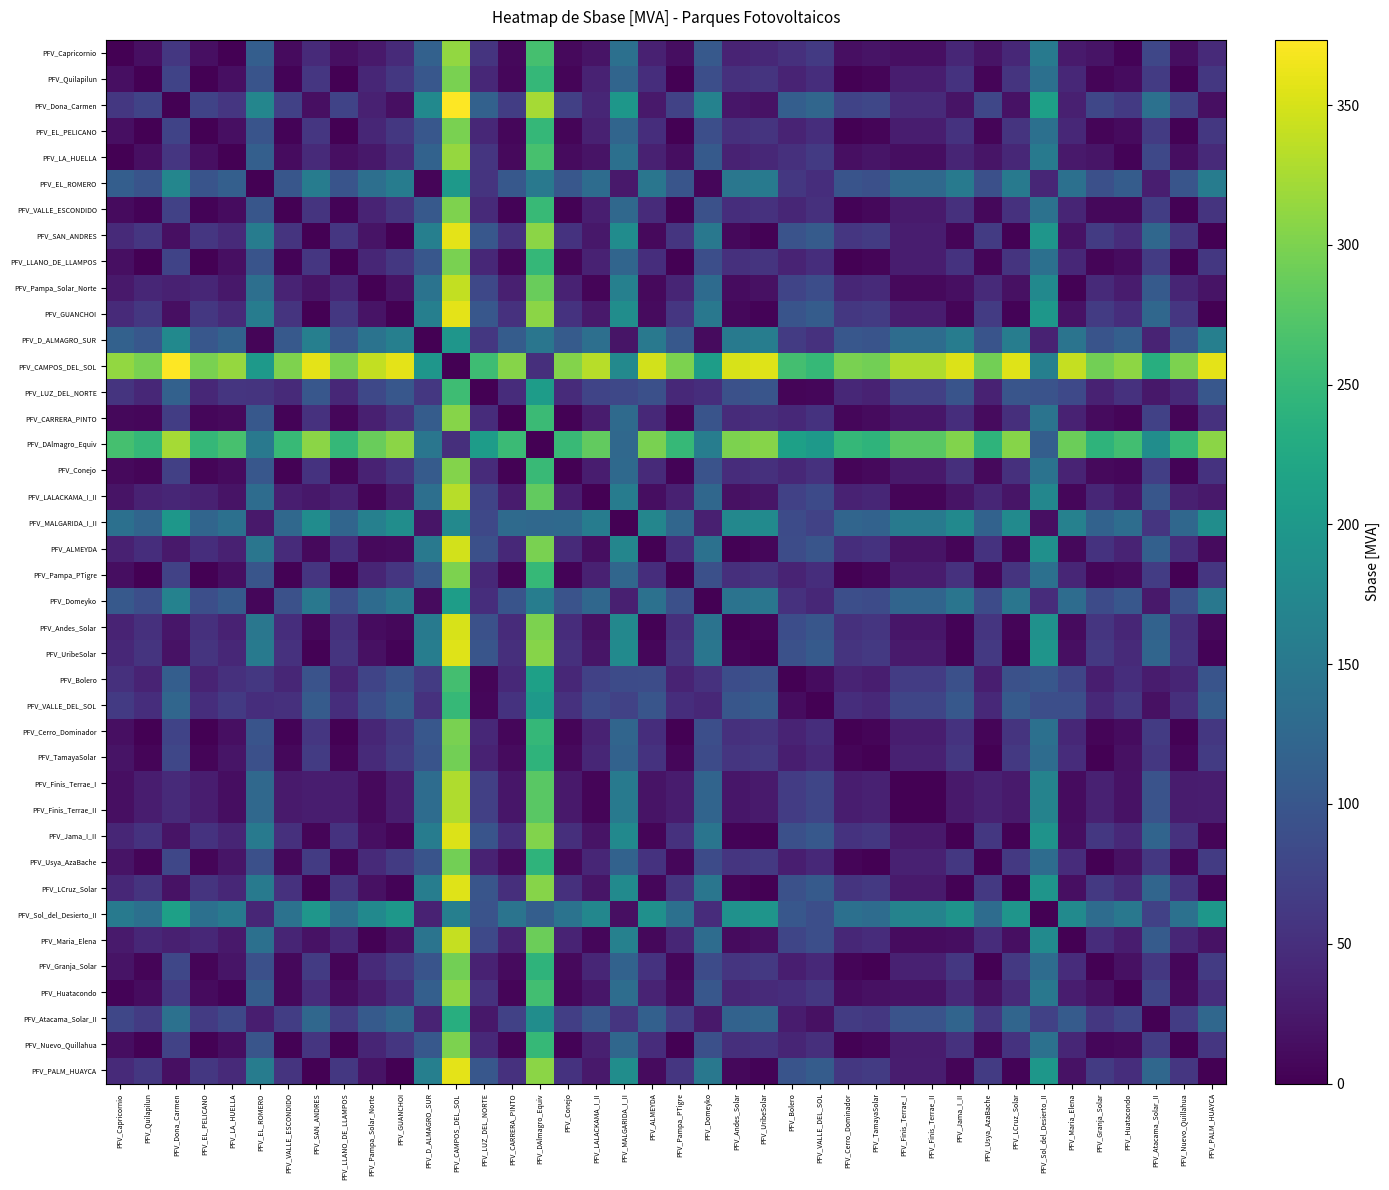

Reading left to right, transcribe all the data shown in this chart.

PFV_Capricornio: PFV_Capricornio=0.0	PFV_Quilapilun=15.0	PFV_Dona_Carmen=60.0	PFV_EL_PELICANO=15.0	PFV_LA_HUELLA=0.6	PFV_EL_ROMERO=111.9	PFV_VALLE_ESCONDIDO=11.7	PFV_SAN_ANDRES=44.4	PFV_LLANO_DE_LLAMPOS=15.0	PFV_Pampa_Solar_Norte=25.0	PFV_GUANCHOI=45.0	PFV_D_ALMAGRO_SUR=116.6	PFV_CAMPOS_DEL_SOL=313.4	PFV_LUZ_DEL_NORTE=56.3	PFV_CARRERA_PINTO=8.3	PFV_DAlmagro_Equiv=263.4	PFV_Conejo=10.0	PFV_LALACKAMA_I_II=20.0	PFV_MALGARIDA_I_II=137.4	PFV_ALMEYDA=34.5	PFV_Pampa_PTigre=13.9	PFV_Domeyko=105.0	PFV_Andes_Solar=36.9	PFV_UribeSolar=41.7	PFV_Bolero=51.6	PFV_VALLE_DEL_SOL=63.3	PFV_Cerro_Dominador=15.0	PFV_TamayaSolar=20.0	PFV_Finis_Terrae_I=15.0	PFV_Finis_Terrae_II=15.0	PFV_Jama_I_II=40.0	PFV_Usya_AzaBache=20.0	PFV_LCruz_Solar=41.7	PFV_Sol_del_Desierto_II=152.4	PFV_Maria_Elena=26.7	PFV_Granja_Solar=20.0	PFV_Huatacondo=3.3	PFV_Atacama_Solar_II=80.0	PFV_Nuevo_Quillahua=13.3	PFV_PALM_HUAYCA=45.0
PFV_Quilapilun: PFV_Capricornio=15.0	PFV_Quilapilun=0.0	PFV_Dona_Carmen=75.0	PFV_EL_PELICANO=0.0	PFV_LA_HUELLA=15.6	PFV_EL_ROMERO=96.9	PFV_VALLE_ESCONDIDO=3.3	PFV_SAN_ANDRES=59.4	PFV_LLANO_DE_LLAMPOS=0.0	PFV_Pampa_Solar_Norte=40.0	PFV_GUANCHOI=60.0	PFV_D_ALMAGRO_SUR=101.6	PFV_CAMPOS_DEL_SOL=298.4	PFV_LUZ_DEL_NORTE=41.3	PFV_CARRERA_PINTO=6.7	PFV_DAlmagro_Equiv=248.4	PFV_Conejo=5.0	PFV_LALACKAMA_I_II=35.0	PFV_MALGARIDA_I_II=122.4	PFV_ALMEYDA=49.5	PFV_Pampa_PTigre=1.1	PFV_Domeyko=90.0	PFV_Andes_Solar=51.9	PFV_UribeSolar=56.7	PFV_Bolero=36.6	PFV_VALLE_DEL_SOL=48.3	PFV_Cerro_Dominador=0.0	PFV_TamayaSolar=5.0	PFV_Finis_Terrae_I=30.0	PFV_Finis_Terrae_II=30.0	PFV_Jama_I_II=55.0	PFV_Usya_AzaBache=5.0	PFV_LCruz_Solar=56.7	PFV_Sol_del_Desierto_II=137.4	PFV_Maria_Elena=41.7	PFV_Granja_Solar=5.0	PFV_Huatacondo=11.7	PFV_Atacama_Solar_II=65.0	PFV_Nuevo_Quillahua=1.7	PFV_PALM_HUAYCA=60.0
PFV_Dona_Carmen: PFV_Capricornio=60.0	PFV_Quilapilun=75.0	PFV_Dona_Carmen=0.0	PFV_EL_PELICANO=75.0	PFV_LA_HUELLA=59.4	PFV_EL_ROMERO=171.9	PFV_VALLE_ESCONDIDO=71.7	PFV_SAN_ANDRES=15.6	PFV_LLANO_DE_LLAMPOS=75.0	PFV_Pampa_Solar_Norte=35.0	PFV_GUANCHOI=15.0	PFV_D_ALMAGRO_SUR=176.6	PFV_CAMPOS_DEL_SOL=373.4	PFV_LUZ_DEL_NORTE=116.4	PFV_CARRERA_PINTO=68.3	PFV_DAlmagro_Equiv=323.4	PFV_Conejo=70.0	PFV_LALACKAMA_I_II=40.0	PFV_MALGARIDA_I_II=197.4	PFV_ALMEYDA=25.5	PFV_Pampa_PTigre=73.9	PFV_Domeyko=165.0	PFV_Andes_Solar=23.1	PFV_UribeSolar=18.3	PFV_Bolero=111.6	PFV_VALLE_DEL_SOL=123.4	PFV_Cerro_Dominador=75.0	PFV_TamayaSolar=80.0	PFV_Finis_Terrae_I=45.0	PFV_Finis_Terrae_II=45.0	PFV_Jama_I_II=20.0	PFV_Usya_AzaBache=80.0	PFV_LCruz_Solar=18.3	PFV_Sol_del_Desierto_II=212.5	PFV_Maria_Elena=33.3	PFV_Granja_Solar=80.0	PFV_Huatacondo=63.3	PFV_Atacama_Solar_II=140.0	PFV_Nuevo_Quillahua=73.3	PFV_PALM_HUAYCA=15.0
PFV_EL_PELICANO: PFV_Capricornio=15.0	PFV_Quilapilun=0.0	PFV_Dona_Carmen=75.0	PFV_EL_PELICANO=0.0	PFV_LA_HUELLA=15.6	PFV_EL_ROMERO=96.9	PFV_VALLE_ESCONDIDO=3.3	PFV_SAN_ANDRES=59.4	PFV_LLANO_DE_LLAMPOS=0.0	PFV_Pampa_Solar_Norte=40.0	PFV_GUANCHOI=60.0	PFV_D_ALMAGRO_SUR=101.6	PFV_CAMPOS_DEL_SOL=298.4	PFV_LUZ_DEL_NORTE=41.4	PFV_CARRERA_PINTO=6.6	PFV_DAlmagro_Equiv=248.4	PFV_Conejo=5.0	PFV_LALACKAMA_I_II=35.0	PFV_MALGARIDA_I_II=122.5	PFV_ALMEYDA=49.5	PFV_Pampa_PTigre=1.1	PFV_Domeyko=90.0	PFV_Andes_Solar=51.9	PFV_UribeSolar=56.7	PFV_Bolero=36.6	PFV_VALLE_DEL_SOL=48.4	PFV_Cerro_Dominador=0.0	PFV_TamayaSolar=5.0	PFV_Finis_Terrae_I=30.0	PFV_Finis_Terrae_II=30.0	PFV_Jama_I_II=55.0	PFV_Usya_AzaBache=5.0	PFV_LCruz_Solar=56.7	PFV_Sol_del_Desierto_II=137.5	PFV_Maria_Elena=41.7	PFV_Granja_Solar=5.0	PFV_Huatacondo=11.6	PFV_Atacama_Solar_II=65.0	PFV_Nuevo_Quillahua=1.6	PFV_PALM_HUAYCA=60.0
PFV_LA_HUELLA: PFV_Capricornio=0.6	PFV_Quilapilun=15.6	PFV_Dona_Carmen=59.4	PFV_EL_PELICANO=15.6	PFV_LA_HUELLA=0.0	PFV_EL_ROMERO=112.5	PFV_VALLE_ESCONDIDO=12.3	PFV_SAN_ANDRES=43.8	PFV_LLANO_DE_LLAMPOS=15.6	PFV_Pampa_Solar_Norte=24.4	PFV_GUANCHOI=44.4	PFV_D_ALMAGRO_SUR=117.2	PFV_CAMPOS_DEL_SOL=314.0	PFV_LUZ_DEL_NORTE=57.0	PFV_CARRERA_PINTO=9.0	PFV_DAlmagro_Equiv=264.0	PFV_Conejo=10.6	PFV_LALACKAMA_I_II=19.4	PFV_MALGARIDA_I_II=138.1	PFV_ALMEYDA=33.9	PFV_Pampa_PTigre=14.5	PFV_Domeyko=105.7	PFV_Andes_Solar=36.3	PFV_UribeSolar=41.0	PFV_Bolero=52.3	PFV_VALLE_DEL_SOL=64.0	PFV_Cerro_Dominador=15.6	PFV_TamayaSolar=20.6	PFV_Finis_Terrae_I=14.4	PFV_Finis_Terrae_II=14.4	PFV_Jama_I_II=39.4	PFV_Usya_AzaBache=20.6	PFV_LCruz_Solar=41.0	PFV_Sol_del_Desierto_II=153.1	PFV_Maria_Elena=26.0	PFV_Granja_Solar=20.6	PFV_Huatacondo=4.0	PFV_Atacama_Solar_II=80.7	PFV_Nuevo_Quillahua=14.0	PFV_PALM_HUAYCA=44.4
PFV_EL_ROMERO: PFV_Capricornio=111.9	PFV_Quilapilun=96.9	PFV_Dona_Carmen=171.9	PFV_EL_PELICANO=96.9	PFV_LA_HUELLA=112.5	PFV_EL_ROMERO=0.0	PFV_VALLE_ESCONDIDO=100.2	PFV_SAN_ANDRES=156.3	PFV_LLANO_DE_LLAMPOS=96.9	PFV_Pampa_Solar_Norte=136.9	PFV_GUANCHOI=156.9	PFV_D_ALMAGRO_SUR=4.7	PFV_CAMPOS_DEL_SOL=201.5	PFV_LUZ_DEL_NORTE=55.5	PFV_CARRERA_PINTO=103.5	PFV_DAlmagro_Equiv=151.5	PFV_Conejo=101.9	PFV_LALACKAMA_I_II=131.9	PFV_MALGARIDA_I_II=25.6	PFV_ALMEYDA=146.4	PFV_Pampa_PTigre=98.0	PFV_Domeyko=6.8	PFV_Andes_Solar=148.8	PFV_UribeSolar=153.5	PFV_Bolero=60.2	PFV_VALLE_DEL_SOL=48.5	PFV_Cerro_Dominador=96.9	PFV_TamayaSolar=91.9	PFV_Finis_Terrae_I=126.9	PFV_Finis_Terrae_II=126.9	PFV_Jama_I_II=151.9	PFV_Usya_AzaBache=91.9	PFV_LCruz_Solar=153.5	PFV_Sol_del_Desierto_II=40.6	PFV_Maria_Elena=138.5	PFV_Granja_Solar=91.9	PFV_Huatacondo=108.5	PFV_Atacama_Solar_II=31.9	PFV_Nuevo_Quillahua=98.5	PFV_PALM_HUAYCA=156.9
PFV_VALLE_ESCONDIDO: PFV_Capricornio=11.7	PFV_Quilapilun=3.3	PFV_Dona_Carmen=71.7	PFV_EL_PELICANO=3.3	PFV_LA_HUELLA=12.3	PFV_EL_ROMERO=100.2	PFV_VALLE_ESCONDIDO=0.0	PFV_SAN_ANDRES=56.1	PFV_LLANO_DE_LLAMPOS=3.3	PFV_Pampa_Solar_Norte=36.7	PFV_GUANCHOI=56.7	PFV_D_ALMAGRO_SUR=104.9	PFV_CAMPOS_DEL_SOL=301.7	PFV_LUZ_DEL_NORTE=44.7	PFV_CARRERA_PINTO=3.3	PFV_DAlmagro_Equiv=251.7	PFV_Conejo=1.7	PFV_LALACKAMA_I_II=31.7	PFV_MALGARIDA_I_II=125.8	PFV_ALMEYDA=46.2	PFV_Pampa_PTigre=2.2	PFV_Domeyko=93.4	PFV_Andes_Solar=48.6	PFV_UribeSolar=53.3	PFV_Bolero=40.0	PFV_VALLE_DEL_SOL=51.7	PFV_Cerro_Dominador=3.3	PFV_TamayaSolar=8.3	PFV_Finis_Terrae_I=26.7	PFV_Finis_Terrae_II=26.7	PFV_Jama_I_II=51.7	PFV_Usya_AzaBache=8.3	PFV_LCruz_Solar=53.3	PFV_Sol_del_Desierto_II=140.8	PFV_Maria_Elena=38.3	PFV_Granja_Solar=8.3	PFV_Huatacondo=8.3	PFV_Atacama_Solar_II=68.3	PFV_Nuevo_Quillahua=1.7	PFV_PALM_HUAYCA=56.7
PFV_SAN_ANDRES: PFV_Capricornio=44.4	PFV_Quilapilun=59.4	PFV_Dona_Carmen=15.6	PFV_EL_PELICANO=59.4	PFV_LA_HUELLA=43.8	PFV_EL_ROMERO=156.3	PFV_VALLE_ESCONDIDO=56.1	PFV_SAN_ANDRES=0.0	PFV_LLANO_DE_LLAMPOS=59.4	PFV_Pampa_Solar_Norte=19.4	PFV_GUANCHOI=0.6	PFV_D_ALMAGRO_SUR=161.0	PFV_CAMPOS_DEL_SOL=357.8	PFV_LUZ_DEL_NORTE=100.8	PFV_CARRERA_PINTO=52.8	PFV_DAlmagro_Equiv=307.8	PFV_Conejo=54.4	PFV_LALACKAMA_I_II=24.4	PFV_MALGARIDA_I_II=181.9	PFV_ALMEYDA=9.9	PFV_Pampa_PTigre=58.3	PFV_Domeyko=149.5	PFV_Andes_Solar=7.5	PFV_UribeSolar=2.8	PFV_Bolero=96.1	PFV_VALLE_DEL_SOL=107.8	PFV_Cerro_Dominador=59.4	PFV_TamayaSolar=64.4	PFV_Finis_Terrae_I=29.4	PFV_Finis_Terrae_II=29.4	PFV_Jama_I_II=4.4	PFV_Usya_AzaBache=64.4	PFV_LCruz_Solar=2.8	PFV_Sol_del_Desierto_II=196.9	PFV_Maria_Elena=17.8	PFV_Granja_Solar=64.4	PFV_Huatacondo=47.8	PFV_Atacama_Solar_II=124.5	PFV_Nuevo_Quillahua=57.8	PFV_PALM_HUAYCA=0.6
PFV_LLANO_DE_LLAMPOS: PFV_Capricornio=15.0	PFV_Quilapilun=0.0	PFV_Dona_Carmen=75.0	PFV_EL_PELICANO=0.0	PFV_LA_HUELLA=15.6	PFV_EL_ROMERO=96.9	PFV_VALLE_ESCONDIDO=3.3	PFV_SAN_ANDRES=59.4	PFV_LLANO_DE_LLAMPOS=0.0	PFV_Pampa_Solar_Norte=40.0	PFV_GUANCHOI=60.0	PFV_D_ALMAGRO_SUR=101.6	PFV_CAMPOS_DEL_SOL=298.4	PFV_LUZ_DEL_NORTE=41.3	PFV_CARRERA_PINTO=6.7	PFV_DAlmagro_Equiv=248.4	PFV_Conejo=5.0	PFV_LALACKAMA_I_II=35.0	PFV_MALGARIDA_I_II=122.4	PFV_ALMEYDA=49.5	PFV_Pampa_PTigre=1.1	PFV_Domeyko=90.0	PFV_Andes_Solar=51.9	PFV_UribeSolar=56.7	PFV_Bolero=36.6	PFV_VALLE_DEL_SOL=48.3	PFV_Cerro_Dominador=0.0	PFV_TamayaSolar=5.0	PFV_Finis_Terrae_I=30.0	PFV_Finis_Terrae_II=30.0	PFV_Jama_I_II=55.0	PFV_Usya_AzaBache=5.0	PFV_LCruz_Solar=56.7	PFV_Sol_del_Desierto_II=137.4	PFV_Maria_Elena=41.7	PFV_Granja_Solar=5.0	PFV_Huatacondo=11.7	PFV_Atacama_Solar_II=65.0	PFV_Nuevo_Quillahua=1.7	PFV_PALM_HUAYCA=60.0
PFV_Pampa_Solar_Norte: PFV_Capricornio=25.0	PFV_Quilapilun=40.0	PFV_Dona_Carmen=35.0	PFV_EL_PELICANO=40.0	PFV_LA_HUELLA=24.4	PFV_EL_ROMERO=136.9	PFV_VALLE_ESCONDIDO=36.7	PFV_SAN_ANDRES=19.4	PFV_LLANO_DE_LLAMPOS=40.0	PFV_Pampa_Solar_Norte=0.0	PFV_GUANCHOI=20.0	PFV_D_ALMAGRO_SUR=141.6	PFV_CAMPOS_DEL_SOL=338.4	PFV_LUZ_DEL_NORTE=81.3	PFV_CARRERA_PINTO=33.3	PFV_DAlmagro_Equiv=288.4	PFV_Conejo=35.0	PFV_LALACKAMA_I_II=5.0	PFV_MALGARIDA_I_II=162.4	PFV_ALMEYDA=9.5	PFV_Pampa_PTigre=38.9	PFV_Domeyko=130.0	PFV_Andes_Solar=11.9	PFV_UribeSolar=16.7	PFV_Bolero=76.6	PFV_VALLE_DEL_SOL=88.4	PFV_Cerro_Dominador=40.0	PFV_TamayaSolar=45.0	PFV_Finis_Terrae_I=10.0	PFV_Finis_Terrae_II=10.0	PFV_Jama_I_II=15.0	PFV_Usya_AzaBache=45.0	PFV_LCruz_Solar=16.7	PFV_Sol_del_Desierto_II=177.4	PFV_Maria_Elena=1.7	PFV_Granja_Solar=45.0	PFV_Huatacondo=28.3	PFV_Atacama_Solar_II=105.0	PFV_Nuevo_Quillahua=38.3	PFV_PALM_HUAYCA=20.0
PFV_GUANCHOI: PFV_Capricornio=45.0	PFV_Quilapilun=60.0	PFV_Dona_Carmen=15.0	PFV_EL_PELICANO=60.0	PFV_LA_HUELLA=44.4	PFV_EL_ROMERO=156.9	PFV_VALLE_ESCONDIDO=56.7	PFV_SAN_ANDRES=0.6	PFV_LLANO_DE_LLAMPOS=60.0	PFV_Pampa_Solar_Norte=20.0	PFV_GUANCHOI=0.0	PFV_D_ALMAGRO_SUR=161.6	PFV_CAMPOS_DEL_SOL=358.4	PFV_LUZ_DEL_NORTE=101.4	PFV_CARRERA_PINTO=53.3	PFV_DAlmagro_Equiv=308.4	PFV_Conejo=55.0	PFV_LALACKAMA_I_II=25.0	PFV_MALGARIDA_I_II=182.4	PFV_ALMEYDA=10.5	PFV_Pampa_PTigre=58.9	PFV_Domeyko=150.0	PFV_Andes_Solar=8.1	PFV_UribeSolar=3.3	PFV_Bolero=96.6	PFV_VALLE_DEL_SOL=108.4	PFV_Cerro_Dominador=60.0	PFV_TamayaSolar=65.0	PFV_Finis_Terrae_I=30.0	PFV_Finis_Terrae_II=30.0	PFV_Jama_I_II=5.0	PFV_Usya_AzaBache=65.0	PFV_LCruz_Solar=3.3	PFV_Sol_del_Desierto_II=197.5	PFV_Maria_Elena=18.3	PFV_Granja_Solar=65.0	PFV_Huatacondo=48.3	PFV_Atacama_Solar_II=125.0	PFV_Nuevo_Quillahua=58.3	PFV_PALM_HUAYCA=0.0
PFV_D_ALMAGRO_SUR: PFV_Capricornio=116.6	PFV_Quilapilun=101.6	PFV_Dona_Carmen=176.6	PFV_EL_PELICANO=101.6	PFV_LA_HUELLA=117.2	PFV_EL_ROMERO=4.7	PFV_VALLE_ESCONDIDO=104.9	PFV_SAN_ANDRES=161.0	PFV_LLANO_DE_LLAMPOS=101.6	PFV_Pampa_Solar_Norte=141.6	PFV_GUANCHOI=161.6	PFV_D_ALMAGRO_SUR=0.0	PFV_CAMPOS_DEL_SOL=196.8	PFV_LUZ_DEL_NORTE=60.2	PFV_CARRERA_PINTO=108.2	PFV_DAlmagro_Equiv=146.8	PFV_Conejo=106.6	PFV_LALACKAMA_I_II=136.6	PFV_MALGARIDA_I_II=20.9	PFV_ALMEYDA=151.1	PFV_Pampa_PTigre=102.7	PFV_Domeyko=11.6	PFV_Andes_Solar=153.5	PFV_UribeSolar=158.3	PFV_Bolero=65.0	PFV_VALLE_DEL_SOL=53.2	PFV_Cerro_Dominador=101.6	PFV_TamayaSolar=96.6	PFV_Finis_Terrae_I=131.6	PFV_Finis_Terrae_II=131.6	PFV_Jama_I_II=156.6	PFV_Usya_AzaBache=96.6	PFV_LCruz_Solar=158.3	PFV_Sol_del_Desierto_II=35.9	PFV_Maria_Elena=143.3	PFV_Granja_Solar=96.6	PFV_Huatacondo=113.2	PFV_Atacama_Solar_II=36.6	PFV_Nuevo_Quillahua=103.2	PFV_PALM_HUAYCA=161.6
PFV_CAMPOS_DEL_SOL: PFV_Capricornio=313.4	PFV_Quilapilun=298.4	PFV_Dona_Carmen=373.4	PFV_EL_PELICANO=298.4	PFV_LA_HUELLA=314.0	PFV_EL_ROMERO=201.5	PFV_VALLE_ESCONDIDO=301.7	PFV_SAN_ANDRES=357.8	PFV_LLANO_DE_LLAMPOS=298.4	PFV_Pampa_Solar_Norte=338.4	PFV_GUANCHOI=358.4	PFV_D_ALMAGRO_SUR=196.8	PFV_CAMPOS_DEL_SOL=0.0	PFV_LUZ_DEL_NORTE=257.1	PFV_CARRERA_PINTO=305.1	PFV_DAlmagro_Equiv=50.0	PFV_Conejo=303.4	PFV_LALACKAMA_I_II=333.4	PFV_MALGARIDA_I_II=176.0	PFV_ALMEYDA=347.9	PFV_Pampa_PTigre=299.5	PFV_Domeyko=208.4	PFV_Andes_Solar=350.3	PFV_UribeSolar=355.1	PFV_Bolero=261.8	PFV_VALLE_DEL_SOL=250.1	PFV_Cerro_Dominador=298.4	PFV_TamayaSolar=293.4	PFV_Finis_Terrae_I=328.4	PFV_Finis_Terrae_II=328.4	PFV_Jama_I_II=353.4	PFV_Usya_AzaBache=293.4	PFV_LCruz_Solar=355.1	PFV_Sol_del_Desierto_II=161.0	PFV_Maria_Elena=340.1	PFV_Granja_Solar=293.4	PFV_Huatacondo=310.1	PFV_Atacama_Solar_II=233.4	PFV_Nuevo_Quillahua=300.1	PFV_PALM_HUAYCA=358.4
PFV_LUZ_DEL_NORTE: PFV_Capricornio=56.3	PFV_Quilapilun=41.3	PFV_Dona_Carmen=116.4	PFV_EL_PELICANO=41.4	PFV_LA_HUELLA=57.0	PFV_EL_ROMERO=55.5	PFV_VALLE_ESCONDIDO=44.7	PFV_SAN_ANDRES=100.8	PFV_LLANO_DE_LLAMPOS=41.3	PFV_Pampa_Solar_Norte=81.3	PFV_GUANCHOI=101.4	PFV_D_ALMAGRO_SUR=60.2	PFV_CAMPOS_DEL_SOL=257.1	PFV_LUZ_DEL_NORTE=0.0	PFV_CARRERA_PINTO=48.0	PFV_DAlmagro_Equiv=207.0	PFV_Conejo=46.3	PFV_LALACKAMA_I_II=76.3	PFV_MALGARIDA_I_II=81.1	PFV_ALMEYDA=90.9	PFV_Pampa_PTigre=42.5	PFV_Domeyko=48.7	PFV_Andes_Solar=93.2	PFV_UribeSolar=98.0	PFV_Bolero=4.7	PFV_VALLE_DEL_SOL=7.0	PFV_Cerro_Dominador=41.3	PFV_TamayaSolar=36.3	PFV_Finis_Terrae_I=71.3	PFV_Finis_Terrae_II=71.3	PFV_Jama_I_II=96.3	PFV_Usya_AzaBache=36.3	PFV_LCruz_Solar=98.0	PFV_Sol_del_Desierto_II=96.1	PFV_Maria_Elena=83.0	PFV_Granja_Solar=36.3	PFV_Huatacondo=53.0	PFV_Atacama_Solar_II=23.7	PFV_Nuevo_Quillahua=43.0	PFV_PALM_HUAYCA=101.4
PFV_CARRERA_PINTO: PFV_Capricornio=8.3	PFV_Quilapilun=6.7	PFV_Dona_Carmen=68.3	PFV_EL_PELICANO=6.6	PFV_LA_HUELLA=9.0	PFV_EL_ROMERO=103.5	PFV_VALLE_ESCONDIDO=3.3	PFV_SAN_ANDRES=52.8	PFV_LLANO_DE_LLAMPOS=6.7	PFV_Pampa_Solar_Norte=33.3	PFV_GUANCHOI=53.3	PFV_D_ALMAGRO_SUR=108.2	PFV_CAMPOS_DEL_SOL=305.1	PFV_LUZ_DEL_NORTE=48.0	PFV_CARRERA_PINTO=0.0	PFV_DAlmagro_Equiv=255.1	PFV_Conejo=1.7	PFV_LALACKAMA_I_II=28.3	PFV_MALGARIDA_I_II=129.1	PFV_ALMEYDA=42.9	PFV_Pampa_PTigre=5.5	PFV_Domeyko=96.7	PFV_Andes_Solar=45.2	PFV_UribeSolar=50.0	PFV_Bolero=43.3	PFV_VALLE_DEL_SOL=55.0	PFV_Cerro_Dominador=6.7	PFV_TamayaSolar=11.7	PFV_Finis_Terrae_I=23.3	PFV_Finis_Terrae_II=23.3	PFV_Jama_I_II=48.3	PFV_Usya_AzaBache=11.7	PFV_LCruz_Solar=50.0	PFV_Sol_del_Desierto_II=144.1	PFV_Maria_Elena=35.0	PFV_Granja_Solar=11.7	PFV_Huatacondo=5.0	PFV_Atacama_Solar_II=71.7	PFV_Nuevo_Quillahua=5.0	PFV_PALM_HUAYCA=53.3
PFV_DAlmagro_Equiv: PFV_Capricornio=263.4	PFV_Quilapilun=248.4	PFV_Dona_Carmen=323.4	PFV_EL_PELICANO=248.4	PFV_LA_HUELLA=264.0	PFV_EL_ROMERO=151.5	PFV_VALLE_ESCONDIDO=251.7	PFV_SAN_ANDRES=307.8	PFV_LLANO_DE_LLAMPOS=248.4	PFV_Pampa_Solar_Norte=288.4	PFV_GUANCHOI=308.4	PFV_D_ALMAGRO_SUR=146.8	PFV_CAMPOS_DEL_SOL=50.0	PFV_LUZ_DEL_NORTE=207.0	PFV_CARRERA_PINTO=255.1	PFV_DAlmagro_Equiv=0.0	PFV_Conejo=253.4	PFV_LALACKAMA_I_II=283.4	PFV_MALGARIDA_I_II=126.0	PFV_ALMEYDA=297.9	PFV_Pampa_PTigre=249.5	PFV_Domeyko=158.4	PFV_Andes_Solar=300.3	PFV_UribeSolar=305.1	PFV_Bolero=211.8	PFV_VALLE_DEL_SOL=200.0	PFV_Cerro_Dominador=248.4	PFV_TamayaSolar=243.4	PFV_Finis_Terrae_I=278.4	PFV_Finis_Terrae_II=278.4	PFV_Jama_I_II=303.4	PFV_Usya_AzaBache=243.4	PFV_LCruz_Solar=305.1	PFV_Sol_del_Desierto_II=110.9	PFV_Maria_Elena=290.1	PFV_Granja_Solar=243.4	PFV_Huatacondo=260.1	PFV_Atacama_Solar_II=183.4	PFV_Nuevo_Quillahua=250.0	PFV_PALM_HUAYCA=308.4
PFV_Conejo: PFV_Capricornio=10.0	PFV_Quilapilun=5.0	PFV_Dona_Carmen=70.0	PFV_EL_PELICANO=5.0	PFV_LA_HUELLA=10.6	PFV_EL_ROMERO=101.9	PFV_VALLE_ESCONDIDO=1.7	PFV_SAN_ANDRES=54.4	PFV_LLANO_DE_LLAMPOS=5.0	PFV_Pampa_Solar_Norte=35.0	PFV_GUANCHOI=55.0	PFV_D_ALMAGRO_SUR=106.6	PFV_CAMPOS_DEL_SOL=303.4	PFV_LUZ_DEL_NORTE=46.3	PFV_CARRERA_PINTO=1.7	PFV_DAlmagro_Equiv=253.4	PFV_Conejo=0.0	PFV_LALACKAMA_I_II=30.0	PFV_MALGARIDA_I_II=127.4	PFV_ALMEYDA=44.5	PFV_Pampa_PTigre=3.9	PFV_Domeyko=95.0	PFV_Andes_Solar=46.9	PFV_UribeSolar=51.7	PFV_Bolero=41.6	PFV_VALLE_DEL_SOL=53.3	PFV_Cerro_Dominador=5.0	PFV_TamayaSolar=10.0	PFV_Finis_Terrae_I=25.0	PFV_Finis_Terrae_II=25.0	PFV_Jama_I_II=50.0	PFV_Usya_AzaBache=10.0	PFV_LCruz_Solar=51.7	PFV_Sol_del_Desierto_II=142.4	PFV_Maria_Elena=36.7	PFV_Granja_Solar=10.0	PFV_Huatacondo=6.7	PFV_Atacama_Solar_II=70.0	PFV_Nuevo_Quillahua=3.3	PFV_PALM_HUAYCA=55.0
PFV_LALACKAMA_I_II: PFV_Capricornio=20.0	PFV_Quilapilun=35.0	PFV_Dona_Carmen=40.0	PFV_EL_PELICANO=35.0	PFV_LA_HUELLA=19.4	PFV_EL_ROMERO=131.9	PFV_VALLE_ESCONDIDO=31.7	PFV_SAN_ANDRES=24.4	PFV_LLANO_DE_LLAMPOS=35.0	PFV_Pampa_Solar_Norte=5.0	PFV_GUANCHOI=25.0	PFV_D_ALMAGRO_SUR=136.6	PFV_CAMPOS_DEL_SOL=333.4	PFV_LUZ_DEL_NORTE=76.3	PFV_CARRERA_PINTO=28.3	PFV_DAlmagro_Equiv=283.4	PFV_Conejo=30.0	PFV_LALACKAMA_I_II=0.0	PFV_MALGARIDA_I_II=157.4	PFV_ALMEYDA=14.5	PFV_Pampa_PTigre=33.9	PFV_Domeyko=125.0	PFV_Andes_Solar=16.9	PFV_UribeSolar=21.7	PFV_Bolero=71.6	PFV_VALLE_DEL_SOL=83.4	PFV_Cerro_Dominador=35.0	PFV_TamayaSolar=40.0	PFV_Finis_Terrae_I=5.0	PFV_Finis_Terrae_II=5.0	PFV_Jama_I_II=20.0	PFV_Usya_AzaBache=40.0	PFV_LCruz_Solar=21.7	PFV_Sol_del_Desierto_II=172.4	PFV_Maria_Elena=6.7	PFV_Granja_Solar=40.0	PFV_Huatacondo=23.3	PFV_Atacama_Solar_II=100.0	PFV_Nuevo_Quillahua=33.3	PFV_PALM_HUAYCA=25.0
PFV_MALGARIDA_I_II: PFV_Capricornio=137.4	PFV_Quilapilun=122.4	PFV_Dona_Carmen=197.4	PFV_EL_PELICANO=122.5	PFV_LA_HUELLA=138.1	PFV_EL_ROMERO=25.6	PFV_VALLE_ESCONDIDO=125.8	PFV_SAN_ANDRES=181.9	PFV_LLANO_DE_LLAMPOS=122.4	PFV_Pampa_Solar_Norte=162.4	PFV_GUANCHOI=182.4	PFV_D_ALMAGRO_SUR=20.9	PFV_CAMPOS_DEL_SOL=176.0	PFV_LUZ_DEL_NORTE=81.1	PFV_CARRERA_PINTO=129.1	PFV_DAlmagro_Equiv=126.0	PFV_Conejo=127.4	PFV_LALACKAMA_I_II=157.4	PFV_MALGARIDA_I_II=0.0	PFV_ALMEYDA=172.0	PFV_Pampa_PTigre=123.6	PFV_Domeyko=32.4	PFV_Andes_Solar=174.3	PFV_UribeSolar=179.1	PFV_Bolero=85.8	PFV_VALLE_DEL_SOL=74.1	PFV_Cerro_Dominador=122.4	PFV_TamayaSolar=117.4	PFV_Finis_Terrae_I=152.4	PFV_Finis_Terrae_II=152.4	PFV_Jama_I_II=177.4	PFV_Usya_AzaBache=117.4	PFV_LCruz_Solar=179.1	PFV_Sol_del_Desierto_II=15.0	PFV_Maria_Elena=164.1	PFV_Granja_Solar=117.4	PFV_Huatacondo=134.1	PFV_Atacama_Solar_II=57.4	PFV_Nuevo_Quillahua=124.1	PFV_PALM_HUAYCA=182.4
PFV_ALMEYDA: PFV_Capricornio=34.5	PFV_Quilapilun=49.5	PFV_Dona_Carmen=25.5	PFV_EL_PELICANO=49.5	PFV_LA_HUELLA=33.9	PFV_EL_ROMERO=146.4	PFV_VALLE_ESCONDIDO=46.2	PFV_SAN_ANDRES=9.9	PFV_LLANO_DE_LLAMPOS=49.5	PFV_Pampa_Solar_Norte=9.5	PFV_GUANCHOI=10.5	PFV_D_ALMAGRO_SUR=151.1	PFV_CAMPOS_DEL_SOL=347.9	PFV_LUZ_DEL_NORTE=90.9	PFV_CARRERA_PINTO=42.9	PFV_DAlmagro_Equiv=297.9	PFV_Conejo=44.5	PFV_LALACKAMA_I_II=14.5	PFV_MALGARIDA_I_II=172.0	PFV_ALMEYDA=0.0	PFV_Pampa_PTigre=48.4	PFV_Domeyko=139.5	PFV_Andes_Solar=2.4	PFV_UribeSolar=7.2	PFV_Bolero=86.1	PFV_VALLE_DEL_SOL=97.9	PFV_Cerro_Dominador=49.5	PFV_TamayaSolar=54.5	PFV_Finis_Terrae_I=19.5	PFV_Finis_Terrae_II=19.5	PFV_Jama_I_II=5.5	PFV_Usya_AzaBache=54.5	PFV_LCruz_Solar=7.2	PFV_Sol_del_Desierto_II=187.0	PFV_Maria_Elena=7.8	PFV_Granja_Solar=54.5	PFV_Huatacondo=37.9	PFV_Atacama_Solar_II=114.5	PFV_Nuevo_Quillahua=47.9	PFV_PALM_HUAYCA=10.5
PFV_Pampa_PTigre: PFV_Capricornio=13.9	PFV_Quilapilun=1.1	PFV_Dona_Carmen=73.9	PFV_EL_PELICANO=1.1	PFV_LA_HUELLA=14.5	PFV_EL_ROMERO=98.0	PFV_VALLE_ESCONDIDO=2.2	PFV_SAN_ANDRES=58.3	PFV_LLANO_DE_LLAMPOS=1.1	PFV_Pampa_Solar_Norte=38.9	PFV_GUANCHOI=58.9	PFV_D_ALMAGRO_SUR=102.7	PFV_CAMPOS_DEL_SOL=299.5	PFV_LUZ_DEL_NORTE=42.5	PFV_CARRERA_PINTO=5.5	PFV_DAlmagro_Equiv=249.5	PFV_Conejo=3.9	PFV_LALACKAMA_I_II=33.9	PFV_MALGARIDA_I_II=123.6	PFV_ALMEYDA=48.4	PFV_Pampa_PTigre=0.0	PFV_Domeyko=91.1	PFV_Andes_Solar=50.8	PFV_UribeSolar=55.6	PFV_Bolero=37.7	PFV_VALLE_DEL_SOL=49.5	PFV_Cerro_Dominador=1.1	PFV_TamayaSolar=6.1	PFV_Finis_Terrae_I=28.9	PFV_Finis_Terrae_II=28.9	PFV_Jama_I_II=53.9	PFV_Usya_AzaBache=6.1	PFV_LCruz_Solar=55.6	PFV_Sol_del_Desierto_II=138.6	PFV_Maria_Elena=40.6	PFV_Granja_Solar=6.1	PFV_Huatacondo=10.5	PFV_Atacama_Solar_II=66.1	PFV_Nuevo_Quillahua=0.5	PFV_PALM_HUAYCA=58.9
PFV_Domeyko: PFV_Capricornio=105.0	PFV_Quilapilun=90.0	PFV_Dona_Carmen=165.0	PFV_EL_PELICANO=90.0	PFV_LA_HUELLA=105.7	PFV_EL_ROMERO=6.8	PFV_VALLE_ESCONDIDO=93.4	PFV_SAN_ANDRES=149.5	PFV_LLANO_DE_LLAMPOS=90.0	PFV_Pampa_Solar_Norte=130.0	PFV_GUANCHOI=150.0	PFV_D_ALMAGRO_SUR=11.6	PFV_CAMPOS_DEL_SOL=208.4	PFV_LUZ_DEL_NORTE=48.7	PFV_CARRERA_PINTO=96.7	PFV_DAlmagro_Equiv=158.4	PFV_Conejo=95.0	PFV_LALACKAMA_I_II=125.0	PFV_MALGARIDA_I_II=32.4	PFV_ALMEYDA=139.5	PFV_Pampa_PTigre=91.1	PFV_Domeyko=0.0	PFV_Andes_Solar=141.9	PFV_UribeSolar=146.7	PFV_Bolero=53.4	PFV_VALLE_DEL_SOL=41.7	PFV_Cerro_Dominador=90.0	PFV_TamayaSolar=85.0	PFV_Finis_Terrae_I=120.0	PFV_Finis_Terrae_II=120.0	PFV_Jama_I_II=145.0	PFV_Usya_AzaBache=85.0	PFV_LCruz_Solar=146.7	PFV_Sol_del_Desierto_II=47.4	PFV_Maria_Elena=131.7	PFV_Granja_Solar=85.0	PFV_Huatacondo=101.7	PFV_Atacama_Solar_II=25.0	PFV_Nuevo_Quillahua=91.7	PFV_PALM_HUAYCA=150.0
PFV_Andes_Solar: PFV_Capricornio=36.9	PFV_Quilapilun=51.9	PFV_Dona_Carmen=23.1	PFV_EL_PELICANO=51.9	PFV_LA_HUELLA=36.3	PFV_EL_ROMERO=148.8	PFV_VALLE_ESCONDIDO=48.6	PFV_SAN_ANDRES=7.5	PFV_LLANO_DE_LLAMPOS=51.9	PFV_Pampa_Solar_Norte=11.9	PFV_GUANCHOI=8.1	PFV_D_ALMAGRO_SUR=153.5	PFV_CAMPOS_DEL_SOL=350.3	PFV_LUZ_DEL_NORTE=93.2	PFV_CARRERA_PINTO=45.2	PFV_DAlmagro_Equiv=300.3	PFV_Conejo=46.9	PFV_LALACKAMA_I_II=16.9	PFV_MALGARIDA_I_II=174.3	PFV_ALMEYDA=2.4	PFV_Pampa_PTigre=50.8	PFV_Domeyko=141.9	PFV_Andes_Solar=0.0	PFV_UribeSolar=4.8	PFV_Bolero=88.5	PFV_VALLE_DEL_SOL=100.2	PFV_Cerro_Dominador=51.9	PFV_TamayaSolar=56.9	PFV_Finis_Terrae_I=21.9	PFV_Finis_Terrae_II=21.9	PFV_Jama_I_II=3.1	PFV_Usya_AzaBache=56.9	PFV_LCruz_Solar=4.8	PFV_Sol_del_Desierto_II=189.3	PFV_Maria_Elena=10.2	PFV_Granja_Solar=56.9	PFV_Huatacondo=40.2	PFV_Atacama_Solar_II=116.9	PFV_Nuevo_Quillahua=50.2	PFV_PALM_HUAYCA=8.1
PFV_UribeSolar: PFV_Capricornio=41.7	PFV_Quilapilun=56.7	PFV_Dona_Carmen=18.3	PFV_EL_PELICANO=56.7	PFV_LA_HUELLA=41.0	PFV_EL_ROMERO=153.5	PFV_VALLE_ESCONDIDO=53.3	PFV_SAN_ANDRES=2.8	PFV_LLANO_DE_LLAMPOS=56.7	PFV_Pampa_Solar_Norte=16.7	PFV_GUANCHOI=3.3	PFV_D_ALMAGRO_SUR=158.3	PFV_CAMPOS_DEL_SOL=355.1	PFV_LUZ_DEL_NORTE=98.0	PFV_CARRERA_PINTO=50.0	PFV_DAlmagro_Equiv=305.1	PFV_Conejo=51.7	PFV_LALACKAMA_I_II=21.7	PFV_MALGARIDA_I_II=179.1	PFV_ALMEYDA=7.2	PFV_Pampa_PTigre=55.6	PFV_Domeyko=146.7	PFV_Andes_Solar=4.8	PFV_UribeSolar=0.0	PFV_Bolero=93.3	PFV_VALLE_DEL_SOL=105.0	PFV_Cerro_Dominador=56.7	PFV_TamayaSolar=61.7	PFV_Finis_Terrae_I=26.7	PFV_Finis_Terrae_II=26.7	PFV_Jama_I_II=1.7	PFV_Usya_AzaBache=61.7	PFV_LCruz_Solar=0.0	PFV_Sol_del_Desierto_II=194.1	PFV_Maria_Elena=15.0	PFV_Granja_Solar=61.7	PFV_Huatacondo=45.0	PFV_Atacama_Solar_II=121.7	PFV_Nuevo_Quillahua=55.0	PFV_PALM_HUAYCA=3.3
PFV_Bolero: PFV_Capricornio=51.6	PFV_Quilapilun=36.6	PFV_Dona_Carmen=111.6	PFV_EL_PELICANO=36.6	PFV_LA_HUELLA=52.3	PFV_EL_ROMERO=60.2	PFV_VALLE_ESCONDIDO=40.0	PFV_SAN_ANDRES=96.1	PFV_LLANO_DE_LLAMPOS=36.6	PFV_Pampa_Solar_Norte=76.6	PFV_GUANCHOI=96.6	PFV_D_ALMAGRO_SUR=65.0	PFV_CAMPOS_DEL_SOL=261.8	PFV_LUZ_DEL_NORTE=4.7	PFV_CARRERA_PINTO=43.3	PFV_DAlmagro_Equiv=211.8	PFV_Conejo=41.6	PFV_LALACKAMA_I_II=71.6	PFV_MALGARIDA_I_II=85.8	PFV_ALMEYDA=86.1	PFV_Pampa_PTigre=37.7	PFV_Domeyko=53.4	PFV_Andes_Solar=88.5	PFV_UribeSolar=93.3	PFV_Bolero=0.0	PFV_VALLE_DEL_SOL=11.7	PFV_Cerro_Dominador=36.6	PFV_TamayaSolar=31.6	PFV_Finis_Terrae_I=66.6	PFV_Finis_Terrae_II=66.6	PFV_Jama_I_II=91.6	PFV_Usya_AzaBache=31.6	PFV_LCruz_Solar=93.3	PFV_Sol_del_Desierto_II=100.8	PFV_Maria_Elena=78.3	PFV_Granja_Solar=31.6	PFV_Huatacondo=48.3	PFV_Atacama_Solar_II=28.4	PFV_Nuevo_Quillahua=38.3	PFV_PALM_HUAYCA=96.6
PFV_VALLE_DEL_SOL: PFV_Capricornio=63.3	PFV_Quilapilun=48.3	PFV_Dona_Carmen=123.4	PFV_EL_PELICANO=48.4	PFV_LA_HUELLA=64.0	PFV_EL_ROMERO=48.5	PFV_VALLE_ESCONDIDO=51.7	PFV_SAN_ANDRES=107.8	PFV_LLANO_DE_LLAMPOS=48.3	PFV_Pampa_Solar_Norte=88.4	PFV_GUANCHOI=108.4	PFV_D_ALMAGRO_SUR=53.2	PFV_CAMPOS_DEL_SOL=250.1	PFV_LUZ_DEL_NORTE=7.0	PFV_CARRERA_PINTO=55.0	PFV_DAlmagro_Equiv=200.0	PFV_Conejo=53.3	PFV_LALACKAMA_I_II=83.4	PFV_MALGARIDA_I_II=74.1	PFV_ALMEYDA=97.9	PFV_Pampa_PTigre=49.5	PFV_Domeyko=41.7	PFV_Andes_Solar=100.2	PFV_UribeSolar=105.0	PFV_Bolero=11.7	PFV_VALLE_DEL_SOL=0.0	PFV_Cerro_Dominador=48.3	PFV_TamayaSolar=43.3	PFV_Finis_Terrae_I=78.3	PFV_Finis_Terrae_II=78.3	PFV_Jama_I_II=103.4	PFV_Usya_AzaBache=43.3	PFV_LCruz_Solar=105.0	PFV_Sol_del_Desierto_II=89.1	PFV_Maria_Elena=90.0	PFV_Granja_Solar=43.3	PFV_Huatacondo=60.0	PFV_Atacama_Solar_II=16.7	PFV_Nuevo_Quillahua=50.0	PFV_PALM_HUAYCA=108.4
PFV_Cerro_Dominador: PFV_Capricornio=15.0	PFV_Quilapilun=0.0	PFV_Dona_Carmen=75.0	PFV_EL_PELICANO=0.0	PFV_LA_HUELLA=15.6	PFV_EL_ROMERO=96.9	PFV_VALLE_ESCONDIDO=3.3	PFV_SAN_ANDRES=59.4	PFV_LLANO_DE_LLAMPOS=0.0	PFV_Pampa_Solar_Norte=40.0	PFV_GUANCHOI=60.0	PFV_D_ALMAGRO_SUR=101.6	PFV_CAMPOS_DEL_SOL=298.4	PFV_LUZ_DEL_NORTE=41.3	PFV_CARRERA_PINTO=6.7	PFV_DAlmagro_Equiv=248.4	PFV_Conejo=5.0	PFV_LALACKAMA_I_II=35.0	PFV_MALGARIDA_I_II=122.4	PFV_ALMEYDA=49.5	PFV_Pampa_PTigre=1.1	PFV_Domeyko=90.0	PFV_Andes_Solar=51.9	PFV_UribeSolar=56.7	PFV_Bolero=36.6	PFV_VALLE_DEL_SOL=48.3	PFV_Cerro_Dominador=0.0	PFV_TamayaSolar=5.0	PFV_Finis_Terrae_I=30.0	PFV_Finis_Terrae_II=30.0	PFV_Jama_I_II=55.0	PFV_Usya_AzaBache=5.0	PFV_LCruz_Solar=56.7	PFV_Sol_del_Desierto_II=137.4	PFV_Maria_Elena=41.7	PFV_Granja_Solar=5.0	PFV_Huatacondo=11.7	PFV_Atacama_Solar_II=65.0	PFV_Nuevo_Quillahua=1.7	PFV_PALM_HUAYCA=60.0
PFV_TamayaSolar: PFV_Capricornio=20.0	PFV_Quilapilun=5.0	PFV_Dona_Carmen=80.0	PFV_EL_PELICANO=5.0	PFV_LA_HUELLA=20.6	PFV_EL_ROMERO=91.9	PFV_VALLE_ESCONDIDO=8.3	PFV_SAN_ANDRES=64.4	PFV_LLANO_DE_LLAMPOS=5.0	PFV_Pampa_Solar_Norte=45.0	PFV_GUANCHOI=65.0	PFV_D_ALMAGRO_SUR=96.6	PFV_CAMPOS_DEL_SOL=293.4	PFV_LUZ_DEL_NORTE=36.3	PFV_CARRERA_PINTO=11.7	PFV_DAlmagro_Equiv=243.4	PFV_Conejo=10.0	PFV_LALACKAMA_I_II=40.0	PFV_MALGARIDA_I_II=117.4	PFV_ALMEYDA=54.5	PFV_Pampa_PTigre=6.1	PFV_Domeyko=85.0	PFV_Andes_Solar=56.9	PFV_UribeSolar=61.7	PFV_Bolero=31.6	PFV_VALLE_DEL_SOL=43.3	PFV_Cerro_Dominador=5.0	PFV_TamayaSolar=0.0	PFV_Finis_Terrae_I=35.0	PFV_Finis_Terrae_II=35.0	PFV_Jama_I_II=60.0	PFV_Usya_AzaBache=0.0	PFV_LCruz_Solar=61.7	PFV_Sol_del_Desierto_II=132.4	PFV_Maria_Elena=46.7	PFV_Granja_Solar=0.0	PFV_Huatacondo=16.7	PFV_Atacama_Solar_II=60.0	PFV_Nuevo_Quillahua=6.7	PFV_PALM_HUAYCA=65.0
PFV_Finis_Terrae_I: PFV_Capricornio=15.0	PFV_Quilapilun=30.0	PFV_Dona_Carmen=45.0	PFV_EL_PELICANO=30.0	PFV_LA_HUELLA=14.4	PFV_EL_ROMERO=126.9	PFV_VALLE_ESCONDIDO=26.7	PFV_SAN_ANDRES=29.4	PFV_LLANO_DE_LLAMPOS=30.0	PFV_Pampa_Solar_Norte=10.0	PFV_GUANCHOI=30.0	PFV_D_ALMAGRO_SUR=131.6	PFV_CAMPOS_DEL_SOL=328.4	PFV_LUZ_DEL_NORTE=71.3	PFV_CARRERA_PINTO=23.3	PFV_DAlmagro_Equiv=278.4	PFV_Conejo=25.0	PFV_LALACKAMA_I_II=5.0	PFV_MALGARIDA_I_II=152.4	PFV_ALMEYDA=19.5	PFV_Pampa_PTigre=28.9	PFV_Domeyko=120.0	PFV_Andes_Solar=21.9	PFV_UribeSolar=26.7	PFV_Bolero=66.6	PFV_VALLE_DEL_SOL=78.3	PFV_Cerro_Dominador=30.0	PFV_TamayaSolar=35.0	PFV_Finis_Terrae_I=0.0	PFV_Finis_Terrae_II=0.0	PFV_Jama_I_II=25.0	PFV_Usya_AzaBache=35.0	PFV_LCruz_Solar=26.7	PFV_Sol_del_Desierto_II=167.4	PFV_Maria_Elena=11.7	PFV_Granja_Solar=35.0	PFV_Huatacondo=18.3	PFV_Atacama_Solar_II=95.0	PFV_Nuevo_Quillahua=28.3	PFV_PALM_HUAYCA=30.0
PFV_Finis_Terrae_II: PFV_Capricornio=15.0	PFV_Quilapilun=30.0	PFV_Dona_Carmen=45.0	PFV_EL_PELICANO=30.0	PFV_LA_HUELLA=14.4	PFV_EL_ROMERO=126.9	PFV_VALLE_ESCONDIDO=26.7	PFV_SAN_ANDRES=29.4	PFV_LLANO_DE_LLAMPOS=30.0	PFV_Pampa_Solar_Norte=10.0	PFV_GUANCHOI=30.0	PFV_D_ALMAGRO_SUR=131.6	PFV_CAMPOS_DEL_SOL=328.4	PFV_LUZ_DEL_NORTE=71.3	PFV_CARRERA_PINTO=23.3	PFV_DAlmagro_Equiv=278.4	PFV_Conejo=25.0	PFV_LALACKAMA_I_II=5.0	PFV_MALGARIDA_I_II=152.4	PFV_ALMEYDA=19.5	PFV_Pampa_PTigre=28.9	PFV_Domeyko=120.0	PFV_Andes_Solar=21.9	PFV_UribeSolar=26.7	PFV_Bolero=66.6	PFV_VALLE_DEL_SOL=78.3	PFV_Cerro_Dominador=30.0	PFV_TamayaSolar=35.0	PFV_Finis_Terrae_I=0.0	PFV_Finis_Terrae_II=0.0	PFV_Jama_I_II=25.0	PFV_Usya_AzaBache=35.0	PFV_LCruz_Solar=26.7	PFV_Sol_del_Desierto_II=167.4	PFV_Maria_Elena=11.7	PFV_Granja_Solar=35.0	PFV_Huatacondo=18.3	PFV_Atacama_Solar_II=95.0	PFV_Nuevo_Quillahua=28.3	PFV_PALM_HUAYCA=30.0
PFV_Jama_I_II: PFV_Capricornio=40.0	PFV_Quilapilun=55.0	PFV_Dona_Carmen=20.0	PFV_EL_PELICANO=55.0	PFV_LA_HUELLA=39.4	PFV_EL_ROMERO=151.9	PFV_VALLE_ESCONDIDO=51.7	PFV_SAN_ANDRES=4.4	PFV_LLANO_DE_LLAMPOS=55.0	PFV_Pampa_Solar_Norte=15.0	PFV_GUANCHOI=5.0	PFV_D_ALMAGRO_SUR=156.6	PFV_CAMPOS_DEL_SOL=353.4	PFV_LUZ_DEL_NORTE=96.3	PFV_CARRERA_PINTO=48.3	PFV_DAlmagro_Equiv=303.4	PFV_Conejo=50.0	PFV_LALACKAMA_I_II=20.0	PFV_MALGARIDA_I_II=177.4	PFV_ALMEYDA=5.5	PFV_Pampa_PTigre=53.9	PFV_Domeyko=145.0	PFV_Andes_Solar=3.1	PFV_UribeSolar=1.7	PFV_Bolero=91.6	PFV_VALLE_DEL_SOL=103.4	PFV_Cerro_Dominador=55.0	PFV_TamayaSolar=60.0	PFV_Finis_Terrae_I=25.0	PFV_Finis_Terrae_II=25.0	PFV_Jama_I_II=0.0	PFV_Usya_AzaBache=60.0	PFV_LCruz_Solar=1.7	PFV_Sol_del_Desierto_II=192.5	PFV_Maria_Elena=13.3	PFV_Granja_Solar=60.0	PFV_Huatacondo=43.3	PFV_Atacama_Solar_II=120.0	PFV_Nuevo_Quillahua=53.3	PFV_PALM_HUAYCA=5.0
PFV_Usya_AzaBache: PFV_Capricornio=20.0	PFV_Quilapilun=5.0	PFV_Dona_Carmen=80.0	PFV_EL_PELICANO=5.0	PFV_LA_HUELLA=20.6	PFV_EL_ROMERO=91.9	PFV_VALLE_ESCONDIDO=8.3	PFV_SAN_ANDRES=64.4	PFV_LLANO_DE_LLAMPOS=5.0	PFV_Pampa_Solar_Norte=45.0	PFV_GUANCHOI=65.0	PFV_D_ALMAGRO_SUR=96.6	PFV_CAMPOS_DEL_SOL=293.4	PFV_LUZ_DEL_NORTE=36.3	PFV_CARRERA_PINTO=11.7	PFV_DAlmagro_Equiv=243.4	PFV_Conejo=10.0	PFV_LALACKAMA_I_II=40.0	PFV_MALGARIDA_I_II=117.4	PFV_ALMEYDA=54.5	PFV_Pampa_PTigre=6.1	PFV_Domeyko=85.0	PFV_Andes_Solar=56.9	PFV_UribeSolar=61.7	PFV_Bolero=31.6	PFV_VALLE_DEL_SOL=43.3	PFV_Cerro_Dominador=5.0	PFV_TamayaSolar=0.0	PFV_Finis_Terrae_I=35.0	PFV_Finis_Terrae_II=35.0	PFV_Jama_I_II=60.0	PFV_Usya_AzaBache=0.0	PFV_LCruz_Solar=61.7	PFV_Sol_del_Desierto_II=132.4	PFV_Maria_Elena=46.7	PFV_Granja_Solar=0.0	PFV_Huatacondo=16.7	PFV_Atacama_Solar_II=60.0	PFV_Nuevo_Quillahua=6.7	PFV_PALM_HUAYCA=65.0
PFV_LCruz_Solar: PFV_Capricornio=41.7	PFV_Quilapilun=56.7	PFV_Dona_Carmen=18.3	PFV_EL_PELICANO=56.7	PFV_LA_HUELLA=41.0	PFV_EL_ROMERO=153.5	PFV_VALLE_ESCONDIDO=53.3	PFV_SAN_ANDRES=2.8	PFV_LLANO_DE_LLAMPOS=56.7	PFV_Pampa_Solar_Norte=16.7	PFV_GUANCHOI=3.3	PFV_D_ALMAGRO_SUR=158.3	PFV_CAMPOS_DEL_SOL=355.1	PFV_LUZ_DEL_NORTE=98.0	PFV_CARRERA_PINTO=50.0	PFV_DAlmagro_Equiv=305.1	PFV_Conejo=51.7	PFV_LALACKAMA_I_II=21.7	PFV_MALGARIDA_I_II=179.1	PFV_ALMEYDA=7.2	PFV_Pampa_PTigre=55.6	PFV_Domeyko=146.7	PFV_Andes_Solar=4.8	PFV_UribeSolar=0.0	PFV_Bolero=93.3	PFV_VALLE_DEL_SOL=105.0	PFV_Cerro_Dominador=56.7	PFV_TamayaSolar=61.7	PFV_Finis_Terrae_I=26.7	PFV_Finis_Terrae_II=26.7	PFV_Jama_I_II=1.7	PFV_Usya_AzaBache=61.7	PFV_LCruz_Solar=0.0	PFV_Sol_del_Desierto_II=194.1	PFV_Maria_Elena=15.0	PFV_Granja_Solar=61.7	PFV_Huatacondo=45.0	PFV_Atacama_Solar_II=121.7	PFV_Nuevo_Quillahua=55.0	PFV_PALM_HUAYCA=3.3
PFV_Sol_del_Desierto_II: PFV_Capricornio=152.4	PFV_Quilapilun=137.4	PFV_Dona_Carmen=212.5	PFV_EL_PELICANO=137.5	PFV_LA_HUELLA=153.1	PFV_EL_ROMERO=40.6	PFV_VALLE_ESCONDIDO=140.8	PFV_SAN_ANDRES=196.9	PFV_LLANO_DE_LLAMPOS=137.4	PFV_Pampa_Solar_Norte=177.4	PFV_GUANCHOI=197.5	PFV_D_ALMAGRO_SUR=35.9	PFV_CAMPOS_DEL_SOL=161.0	PFV_LUZ_DEL_NORTE=96.1	PFV_CARRERA_PINTO=144.1	PFV_DAlmagro_Equiv=110.9	PFV_Conejo=142.4	PFV_LALACKAMA_I_II=172.4	PFV_MALGARIDA_I_II=15.0	PFV_ALMEYDA=187.0	PFV_Pampa_PTigre=138.6	PFV_Domeyko=47.4	PFV_Andes_Solar=189.3	PFV_UribeSolar=194.1	PFV_Bolero=100.8	PFV_VALLE_DEL_SOL=89.1	PFV_Cerro_Dominador=137.4	PFV_TamayaSolar=132.4	PFV_Finis_Terrae_I=167.4	PFV_Finis_Terrae_II=167.4	PFV_Jama_I_II=192.5	PFV_Usya_AzaBache=132.4	PFV_LCruz_Solar=194.1	PFV_Sol_del_Desierto_II=0.0	PFV_Maria_Elena=179.1	PFV_Granja_Solar=132.4	PFV_Huatacondo=149.1	PFV_Atacama_Solar_II=72.4	PFV_Nuevo_Quillahua=139.1	PFV_PALM_HUAYCA=197.5
PFV_Maria_Elena: PFV_Capricornio=26.7	PFV_Quilapilun=41.7	PFV_Dona_Carmen=33.3	PFV_EL_PELICANO=41.7	PFV_LA_HUELLA=26.0	PFV_EL_ROMERO=138.5	PFV_VALLE_ESCONDIDO=38.3	PFV_SAN_ANDRES=17.8	PFV_LLANO_DE_LLAMPOS=41.7	PFV_Pampa_Solar_Norte=1.7	PFV_GUANCHOI=18.3	PFV_D_ALMAGRO_SUR=143.3	PFV_CAMPOS_DEL_SOL=340.1	PFV_LUZ_DEL_NORTE=83.0	PFV_CARRERA_PINTO=35.0	PFV_DAlmagro_Equiv=290.1	PFV_Conejo=36.7	PFV_LALACKAMA_I_II=6.7	PFV_MALGARIDA_I_II=164.1	PFV_ALMEYDA=7.8	PFV_Pampa_PTigre=40.6	PFV_Domeyko=131.7	PFV_Andes_Solar=10.2	PFV_UribeSolar=15.0	PFV_Bolero=78.3	PFV_VALLE_DEL_SOL=90.0	PFV_Cerro_Dominador=41.7	PFV_TamayaSolar=46.7	PFV_Finis_Terrae_I=11.7	PFV_Finis_Terrae_II=11.7	PFV_Jama_I_II=13.3	PFV_Usya_AzaBache=46.7	PFV_LCruz_Solar=15.0	PFV_Sol_del_Desierto_II=179.1	PFV_Maria_Elena=0.0	PFV_Granja_Solar=46.7	PFV_Huatacondo=30.0	PFV_Atacama_Solar_II=106.7	PFV_Nuevo_Quillahua=40.0	PFV_PALM_HUAYCA=18.3
PFV_Granja_Solar: PFV_Capricornio=20.0	PFV_Quilapilun=5.0	PFV_Dona_Carmen=80.0	PFV_EL_PELICANO=5.0	PFV_LA_HUELLA=20.6	PFV_EL_ROMERO=91.9	PFV_VALLE_ESCONDIDO=8.3	PFV_SAN_ANDRES=64.4	PFV_LLANO_DE_LLAMPOS=5.0	PFV_Pampa_Solar_Norte=45.0	PFV_GUANCHOI=65.0	PFV_D_ALMAGRO_SUR=96.6	PFV_CAMPOS_DEL_SOL=293.4	PFV_LUZ_DEL_NORTE=36.3	PFV_CARRERA_PINTO=11.7	PFV_DAlmagro_Equiv=243.4	PFV_Conejo=10.0	PFV_LALACKAMA_I_II=40.0	PFV_MALGARIDA_I_II=117.4	PFV_ALMEYDA=54.5	PFV_Pampa_PTigre=6.1	PFV_Domeyko=85.0	PFV_Andes_Solar=56.9	PFV_UribeSolar=61.7	PFV_Bolero=31.6	PFV_VALLE_DEL_SOL=43.3	PFV_Cerro_Dominador=5.0	PFV_TamayaSolar=0.0	PFV_Finis_Terrae_I=35.0	PFV_Finis_Terrae_II=35.0	PFV_Jama_I_II=60.0	PFV_Usya_AzaBache=0.0	PFV_LCruz_Solar=61.7	PFV_Sol_del_Desierto_II=132.4	PFV_Maria_Elena=46.7	PFV_Granja_Solar=0.0	PFV_Huatacondo=16.7	PFV_Atacama_Solar_II=60.0	PFV_Nuevo_Quillahua=6.7	PFV_PALM_HUAYCA=65.0
PFV_Huatacondo: PFV_Capricornio=3.3	PFV_Quilapilun=11.7	PFV_Dona_Carmen=63.3	PFV_EL_PELICANO=11.6	PFV_LA_HUELLA=4.0	PFV_EL_ROMERO=108.5	PFV_VALLE_ESCONDIDO=8.3	PFV_SAN_ANDRES=47.8	PFV_LLANO_DE_LLAMPOS=11.7	PFV_Pampa_Solar_Norte=28.3	PFV_GUANCHOI=48.3	PFV_D_ALMAGRO_SUR=113.2	PFV_CAMPOS_DEL_SOL=310.1	PFV_LUZ_DEL_NORTE=53.0	PFV_CARRERA_PINTO=5.0	PFV_DAlmagro_Equiv=260.1	PFV_Conejo=6.7	PFV_LALACKAMA_I_II=23.3	PFV_MALGARIDA_I_II=134.1	PFV_ALMEYDA=37.9	PFV_Pampa_PTigre=10.5	PFV_Domeyko=101.7	PFV_Andes_Solar=40.2	PFV_UribeSolar=45.0	PFV_Bolero=48.3	PFV_VALLE_DEL_SOL=60.0	PFV_Cerro_Dominador=11.7	PFV_TamayaSolar=16.7	PFV_Finis_Terrae_I=18.3	PFV_Finis_Terrae_II=18.3	PFV_Jama_I_II=43.3	PFV_Usya_AzaBache=16.7	PFV_LCruz_Solar=45.0	PFV_Sol_del_Desierto_II=149.1	PFV_Maria_Elena=30.0	PFV_Granja_Solar=16.7	PFV_Huatacondo=0.0	PFV_Atacama_Solar_II=76.7	PFV_Nuevo_Quillahua=10.0	PFV_PALM_HUAYCA=48.3
PFV_Atacama_Solar_II: PFV_Capricornio=80.0	PFV_Quilapilun=65.0	PFV_Dona_Carmen=140.0	PFV_EL_PELICANO=65.0	PFV_LA_HUELLA=80.7	PFV_EL_ROMERO=31.9	PFV_VALLE_ESCONDIDO=68.3	PFV_SAN_ANDRES=124.5	PFV_LLANO_DE_LLAMPOS=65.0	PFV_Pampa_Solar_Norte=105.0	PFV_GUANCHOI=125.0	PFV_D_ALMAGRO_SUR=36.6	PFV_CAMPOS_DEL_SOL=233.4	PFV_LUZ_DEL_NORTE=23.7	PFV_CARRERA_PINTO=71.7	PFV_DAlmagro_Equiv=183.4	PFV_Conejo=70.0	PFV_LALACKAMA_I_II=100.0	PFV_MALGARIDA_I_II=57.4	PFV_ALMEYDA=114.5	PFV_Pampa_PTigre=66.1	PFV_Domeyko=25.0	PFV_Andes_Solar=116.9	PFV_UribeSolar=121.7	PFV_Bolero=28.4	PFV_VALLE_DEL_SOL=16.7	PFV_Cerro_Dominador=65.0	PFV_TamayaSolar=60.0	PFV_Finis_Terrae_I=95.0	PFV_Finis_Terrae_II=95.0	PFV_Jama_I_II=120.0	PFV_Usya_AzaBache=60.0	PFV_LCruz_Solar=121.7	PFV_Sol_del_Desierto_II=72.4	PFV_Maria_Elena=106.7	PFV_Granja_Solar=60.0	PFV_Huatacondo=76.7	PFV_Atacama_Solar_II=0.0	PFV_Nuevo_Quillahua=66.7	PFV_PALM_HUAYCA=125.0
PFV_Nuevo_Quillahua: PFV_Capricornio=13.3	PFV_Quilapilun=1.7	PFV_Dona_Carmen=73.3	PFV_EL_PELICANO=1.6	PFV_LA_HUELLA=14.0	PFV_EL_ROMERO=98.5	PFV_VALLE_ESCONDIDO=1.7	PFV_SAN_ANDRES=57.8	PFV_LLANO_DE_LLAMPOS=1.7	PFV_Pampa_Solar_Norte=38.3	PFV_GUANCHOI=58.3	PFV_D_ALMAGRO_SUR=103.2	PFV_CAMPOS_DEL_SOL=300.1	PFV_LUZ_DEL_NORTE=43.0	PFV_CARRERA_PINTO=5.0	PFV_DAlmagro_Equiv=250.0	PFV_Conejo=3.3	PFV_LALACKAMA_I_II=33.3	PFV_MALGARIDA_I_II=124.1	PFV_ALMEYDA=47.9	PFV_Pampa_PTigre=0.5	PFV_Domeyko=91.7	PFV_Andes_Solar=50.2	PFV_UribeSolar=55.0	PFV_Bolero=38.3	PFV_VALLE_DEL_SOL=50.0	PFV_Cerro_Dominador=1.7	PFV_TamayaSolar=6.7	PFV_Finis_Terrae_I=28.3	PFV_Finis_Terrae_II=28.3	PFV_Jama_I_II=53.3	PFV_Usya_AzaBache=6.7	PFV_LCruz_Solar=55.0	PFV_Sol_del_Desierto_II=139.1	PFV_Maria_Elena=40.0	PFV_Granja_Solar=6.7	PFV_Huatacondo=10.0	PFV_Atacama_Solar_II=66.7	PFV_Nuevo_Quillahua=0.0	PFV_PALM_HUAYCA=58.3
PFV_PALM_HUAYCA: PFV_Capricornio=45.0	PFV_Quilapilun=60.0	PFV_Dona_Carmen=15.0	PFV_EL_PELICANO=60.0	PFV_LA_HUELLA=44.4	PFV_EL_ROMERO=156.9	PFV_VALLE_ESCONDIDO=56.7	PFV_SAN_ANDRES=0.6	PFV_LLANO_DE_LLAMPOS=60.0	PFV_Pampa_Solar_Norte=20.0	PFV_GUANCHOI=0.0	PFV_D_ALMAGRO_SUR=161.6	PFV_CAMPOS_DEL_SOL=358.4	PFV_LUZ_DEL_NORTE=101.4	PFV_CARRERA_PINTO=53.3	PFV_DAlmagro_Equiv=308.4	PFV_Conejo=55.0	PFV_LALACKAMA_I_II=25.0	PFV_MALGARIDA_I_II=182.4	PFV_ALMEYDA=10.5	PFV_Pampa_PTigre=58.9	PFV_Domeyko=150.0	PFV_Andes_Solar=8.1	PFV_UribeSolar=3.3	PFV_Bolero=96.6	PFV_VALLE_DEL_SOL=108.4	PFV_Cerro_Dominador=60.0	PFV_TamayaSolar=65.0	PFV_Finis_Terrae_I=30.0	PFV_Finis_Terrae_II=30.0	PFV_Jama_I_II=5.0	PFV_Usya_AzaBache=65.0	PFV_LCruz_Solar=3.3	PFV_Sol_del_Desierto_II=197.5	PFV_Maria_Elena=18.3	PFV_Granja_Solar=65.0	PFV_Huatacondo=48.3	PFV_Atacama_Solar_II=125.0	PFV_Nuevo_Quillahua=58.3	PFV_PALM_HUAYCA=0.0